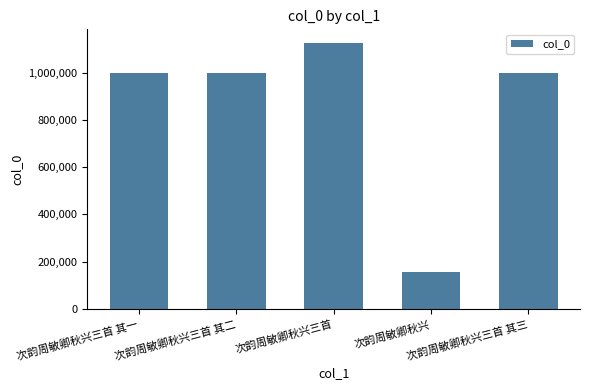

What is the sum of all values?

4281044